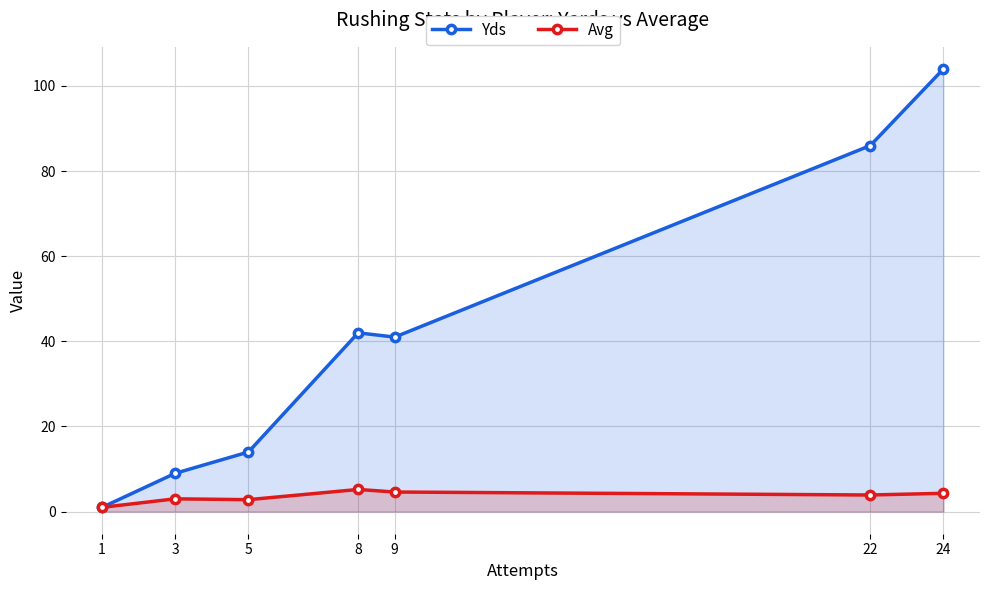

Which has a higher value, 5 or 9?

9